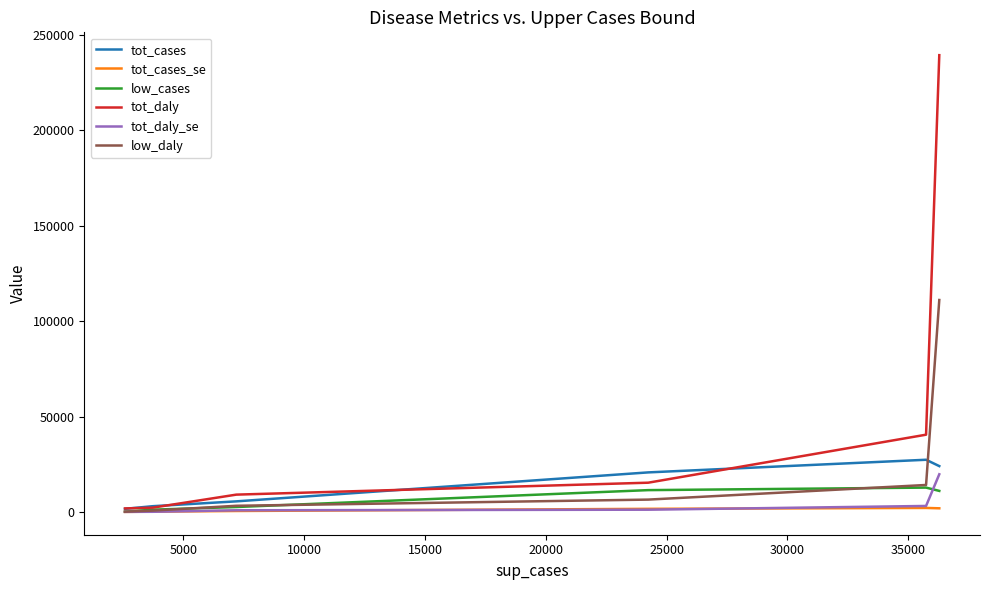

Which series has the largest total across all categories?

tot_daly